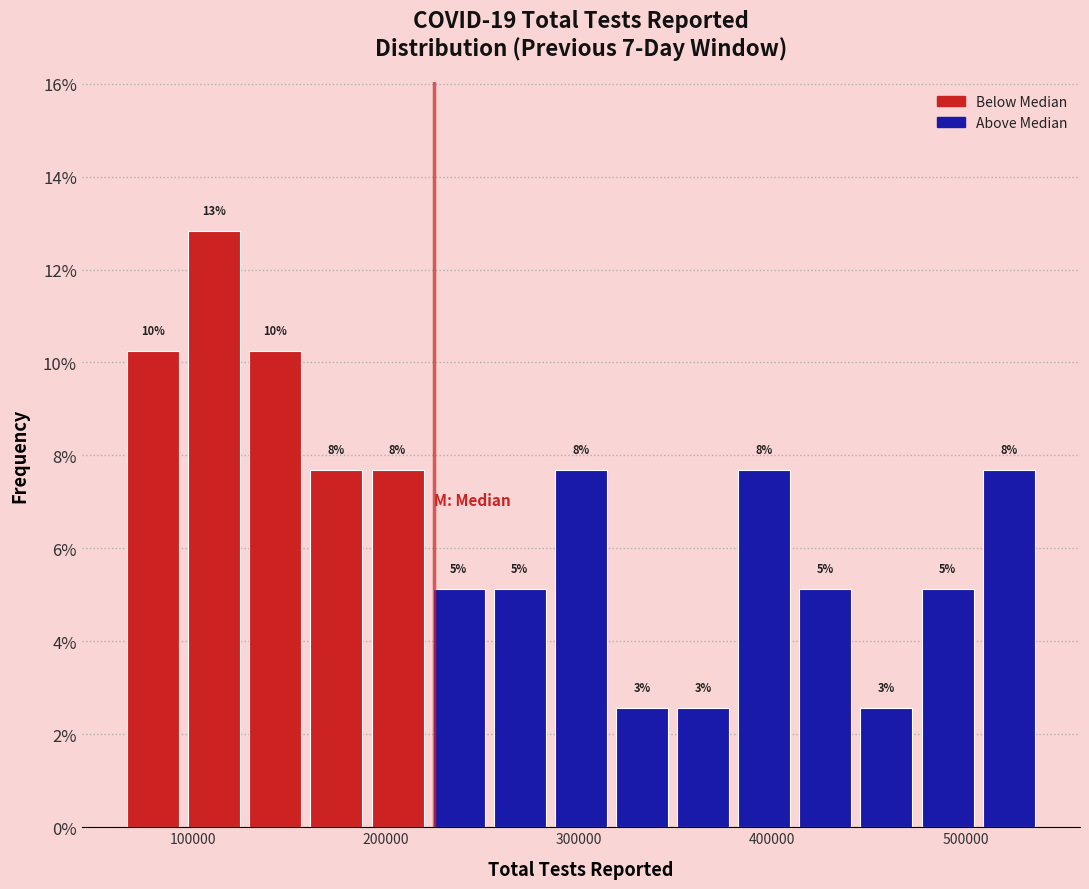

Around what value on the x-axis is the tallest bar? Give the approximate position of its centre, as read against the axis.

110000